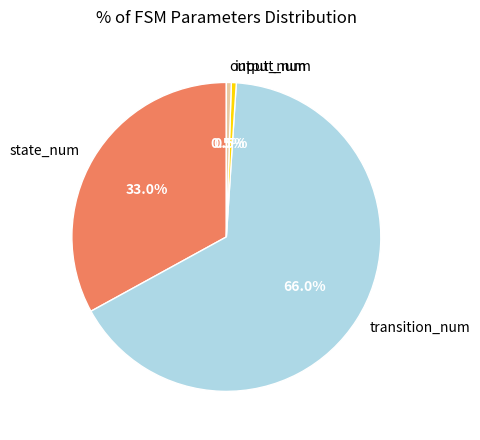

Approximately how many times larger is the value at state_num compared to transition_num?

0.5